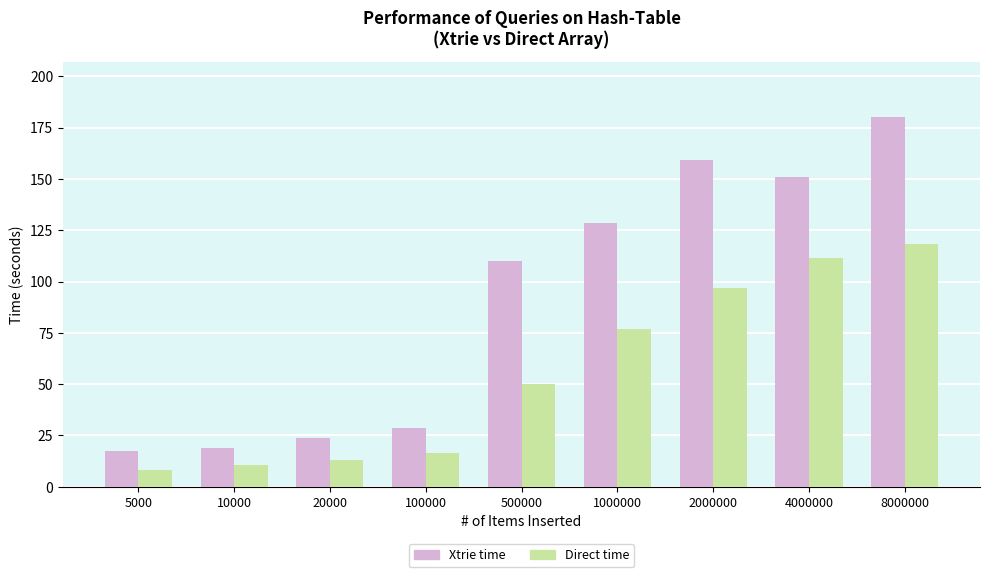

What is the value of the Direct time bar at the 6th from the left?

77.1